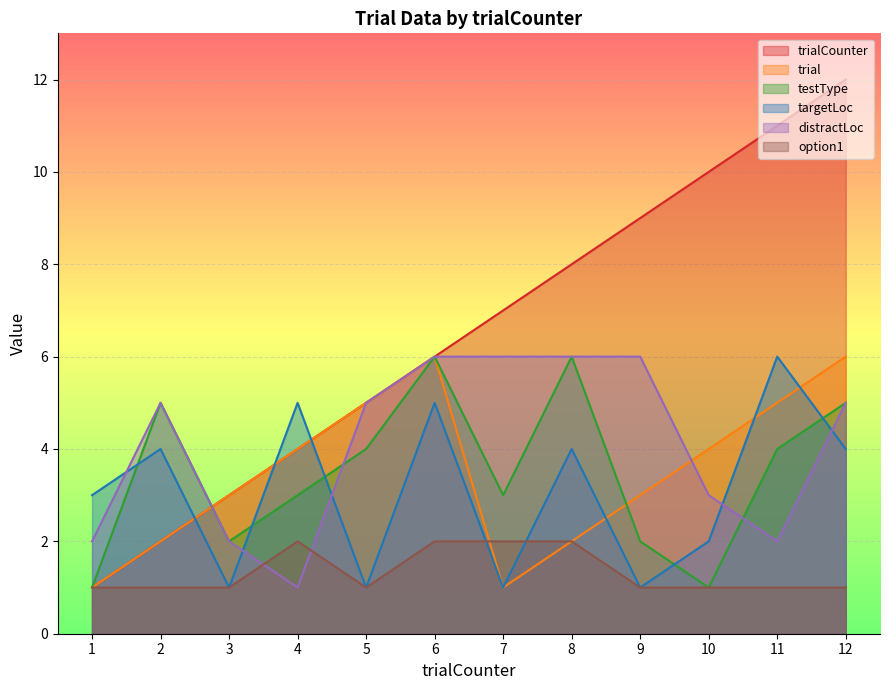

Which category has the lowest value across all series?

1